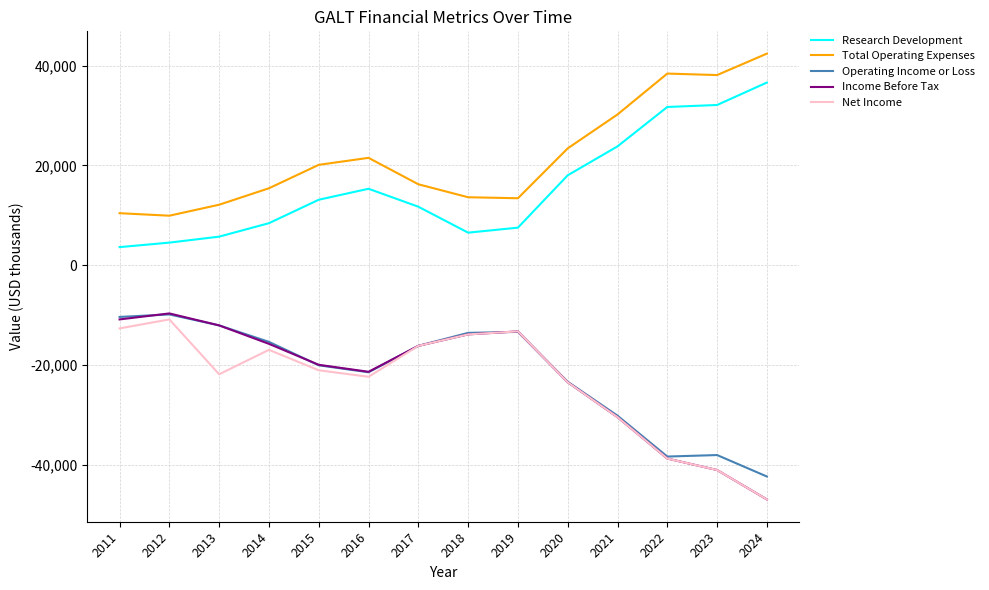

Which series has the largest total across all categories?

Total Operating Expenses